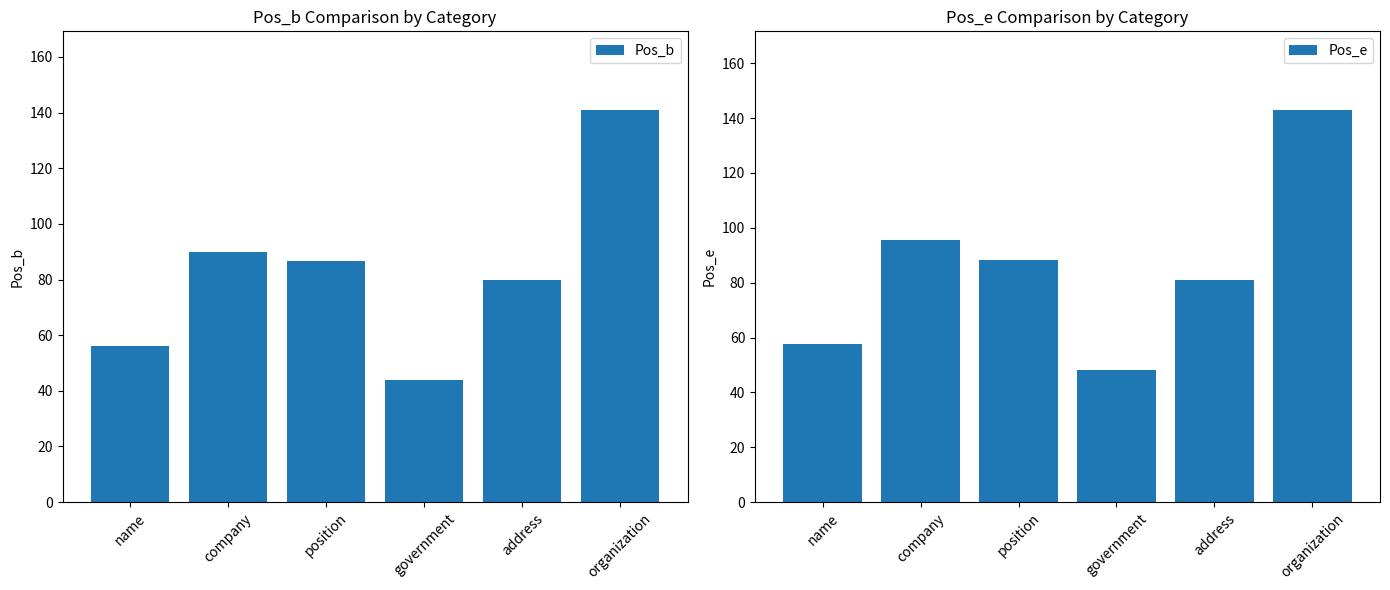

What is the spread (max minus min) of values at company?

5.4